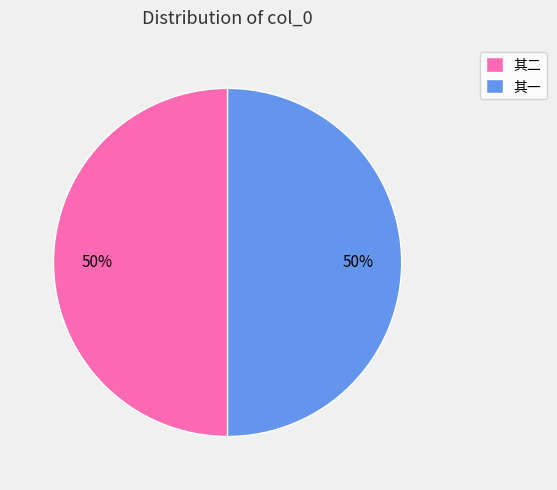

To the nearest percent, what portion does 其一 represent?

50%